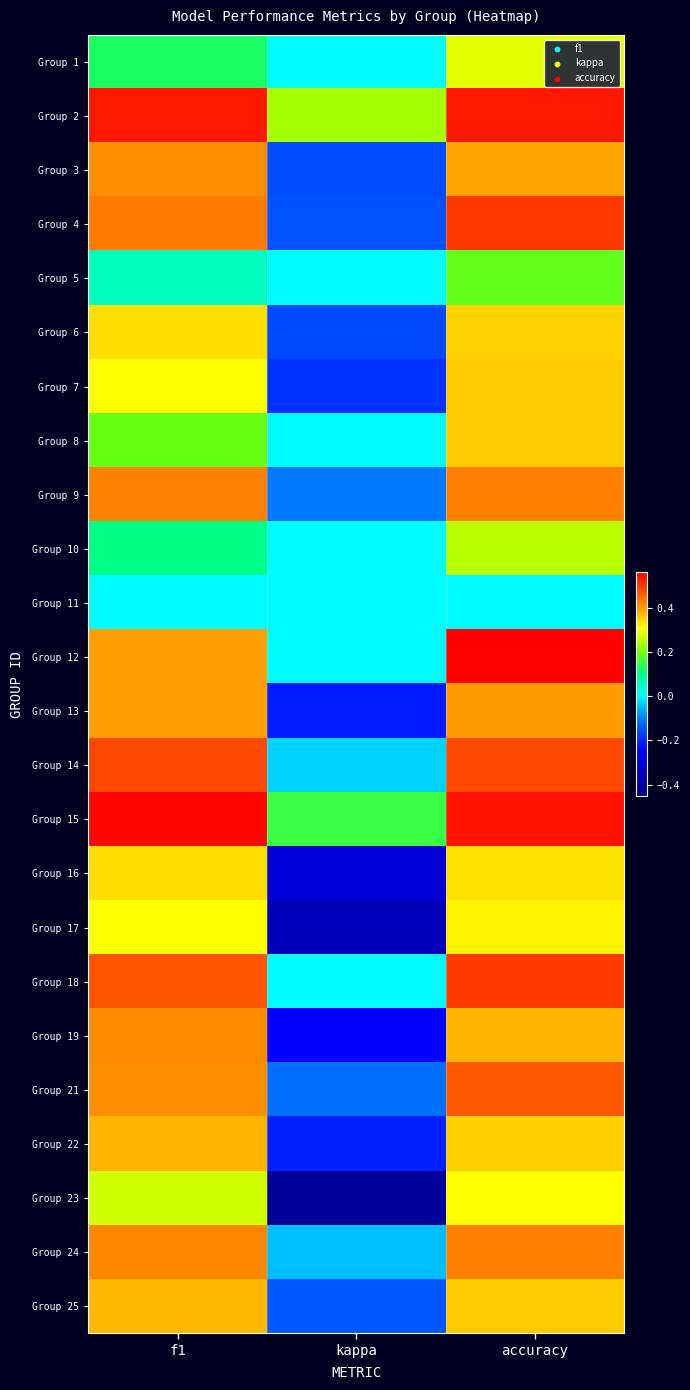

What is the total value across all series at f1?

8.1